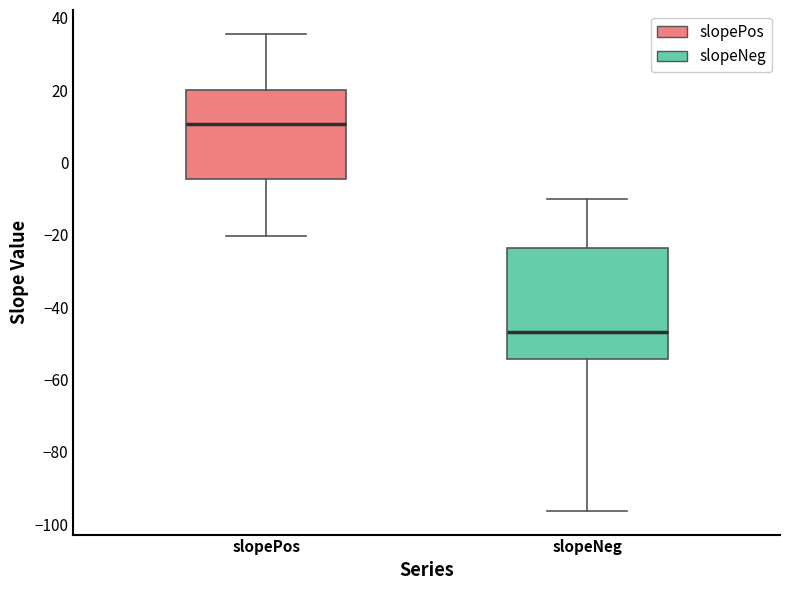

Reading left to right, read every box against the y-axis: the position of its median line, the range the box covers, and the ends of its whiskers. The values are not printed on the chart, so give them approximately, as read against the axis.

slopePos: median 10, box -4 to 20, whiskers -20 to 36
slopeNeg: median -46, box -54 to -24, whiskers -96 to -10